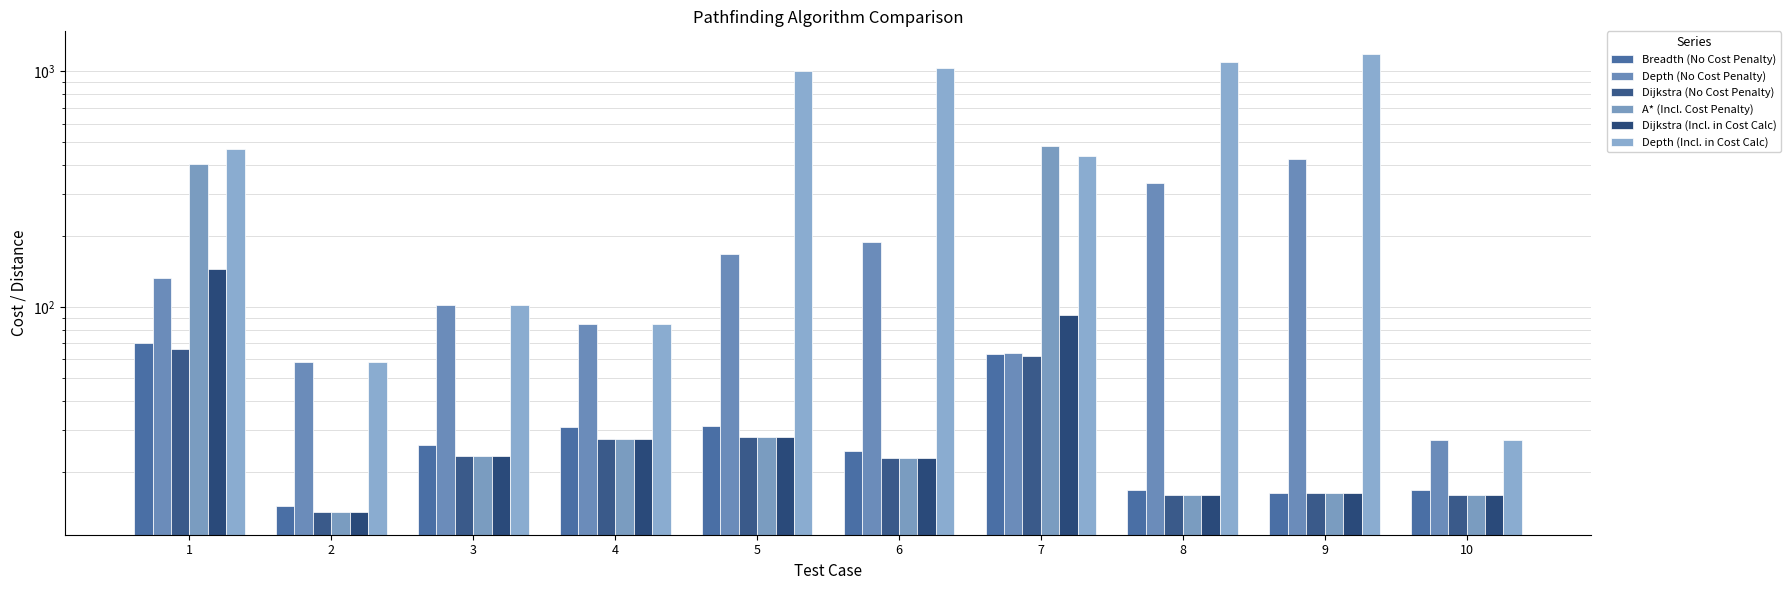

What is the total value across all series at 6?

1311.0